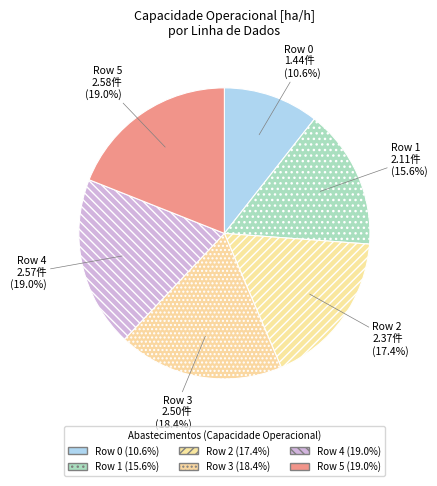

Is the sum of Row 3 and Row 5 greater than half?

No